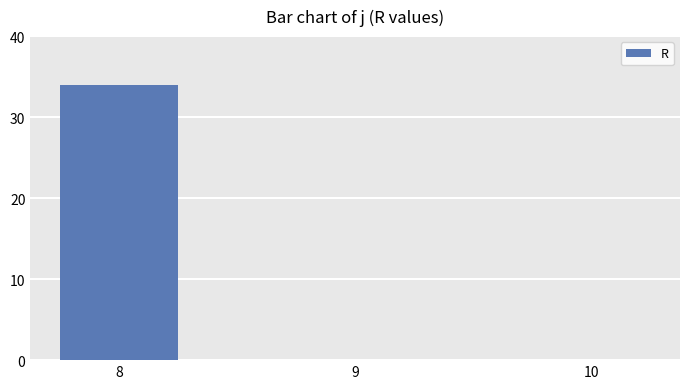

What is the maximum value shown in the chart?

34